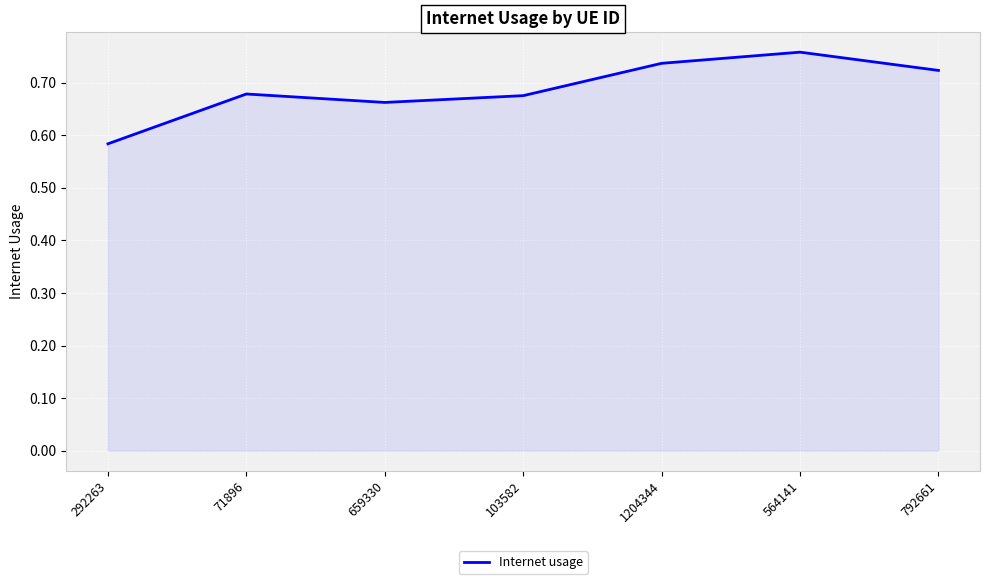

How many interior local peaks (higher than both neighbors) does the data have?

2